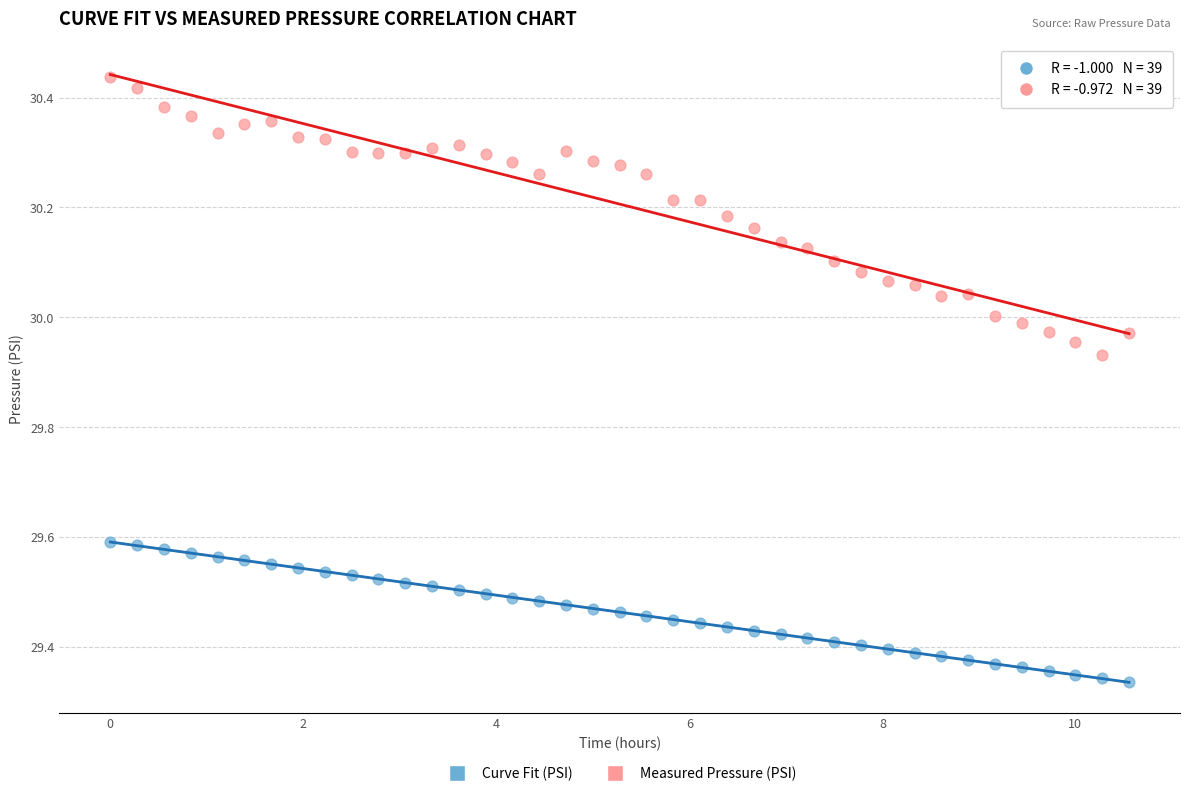

Which series has the largest Y range (max minus min)?

Measured Pressure (PSI)